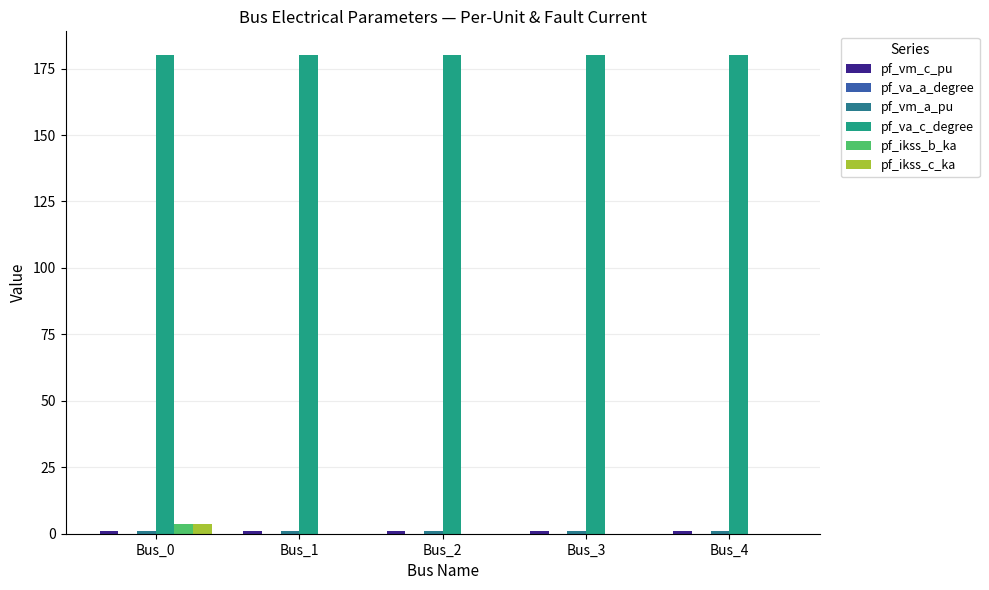

The value of pf_ikss_b_ka at Bus_1 is 0.0. True or false?

True